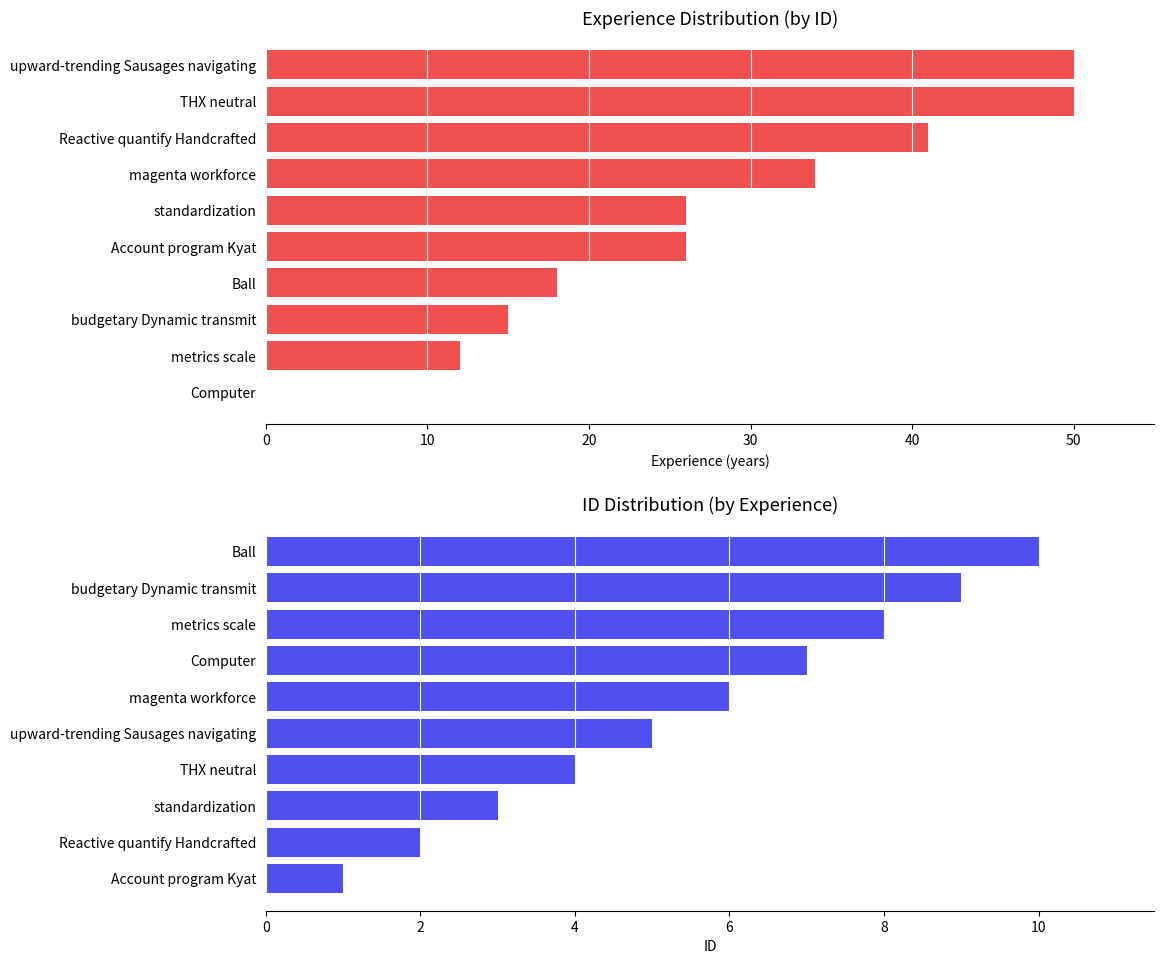

Which series has the largest range (max minus min)?

experience